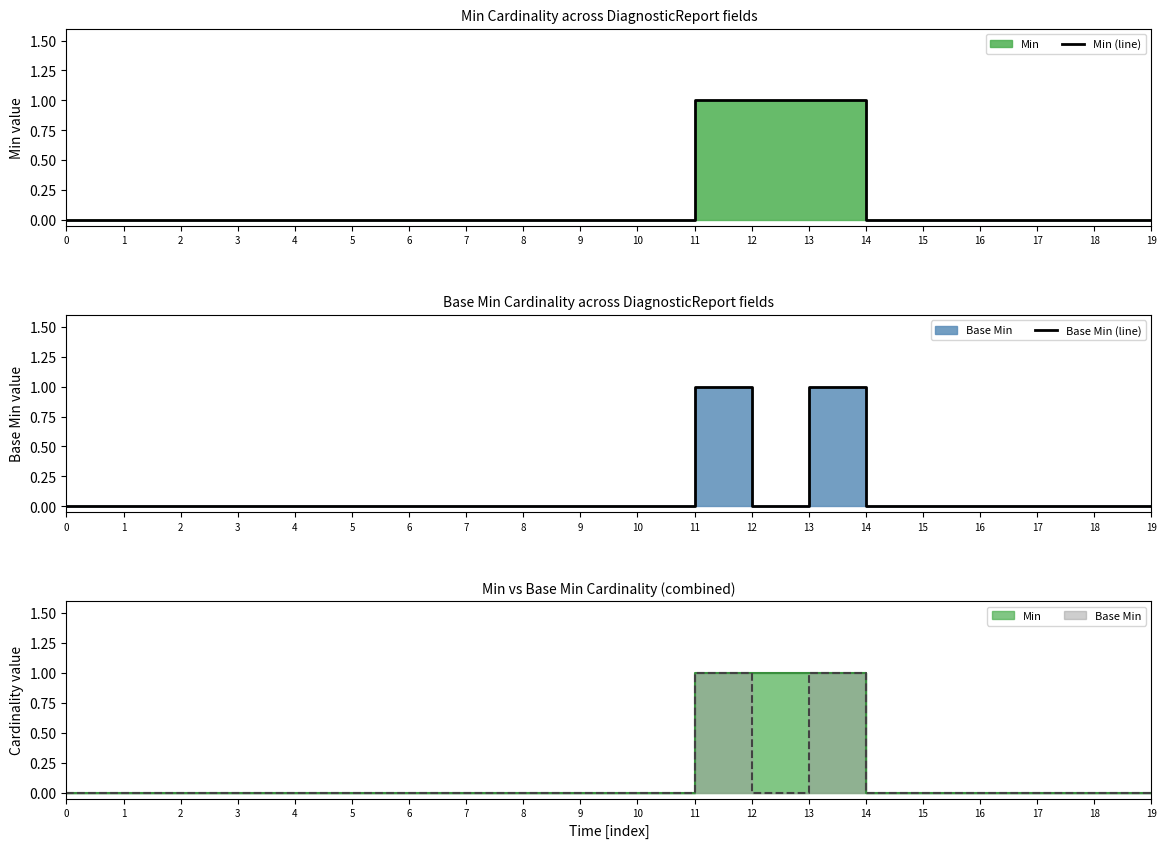

Rank the categories by Base Min (line) value from highest to lowest.

11, 13, 0, 1, 2, 3, 4, 5, 6, 7, 8, 9, 10, 12, 14, 15, 16, 17, 18, 19